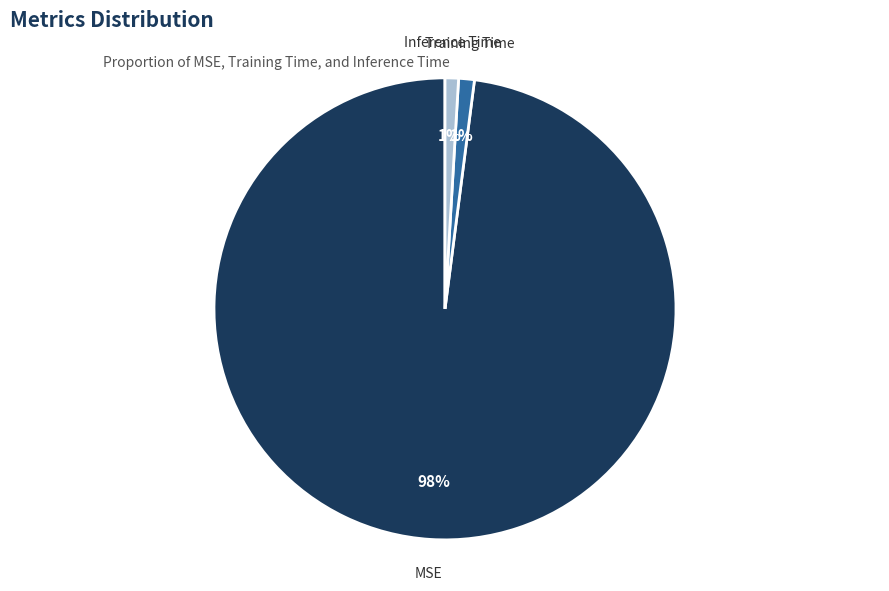

Which slice is the largest?

MSE